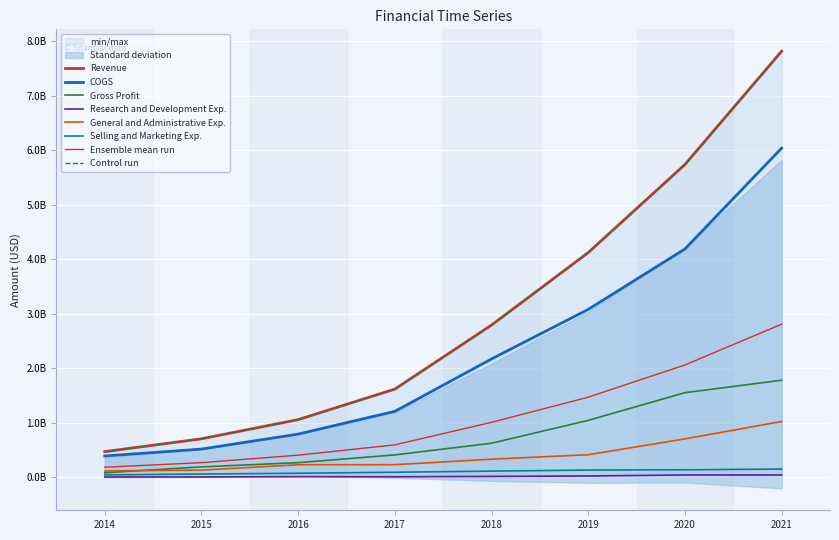

At how many categories does at least one series exceed 6026447943?

1